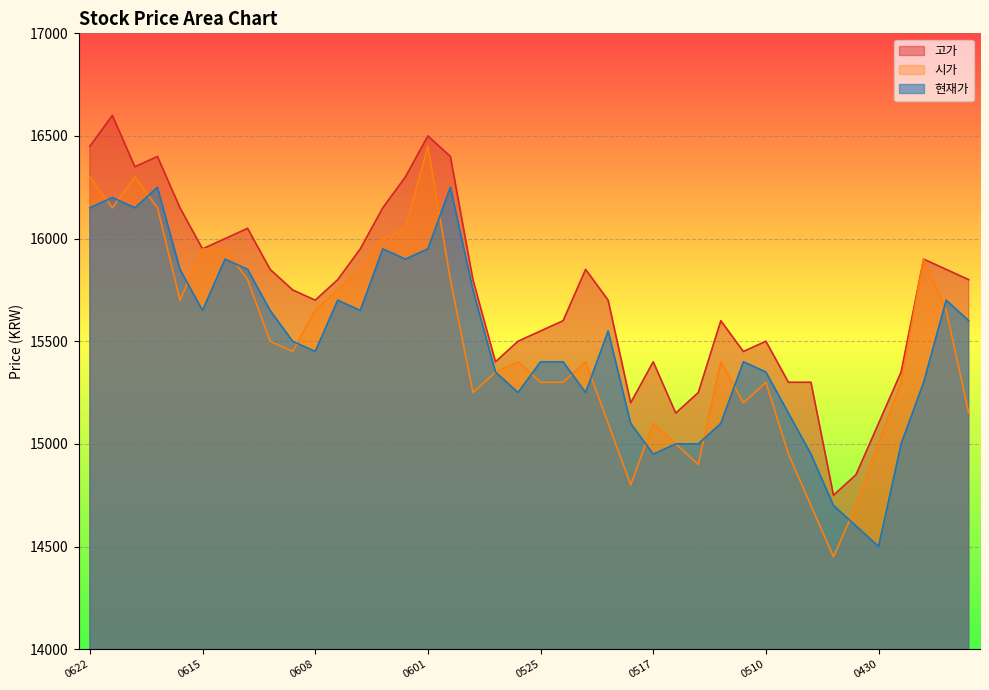

At which label is 시가 closest to 15450?

20210609